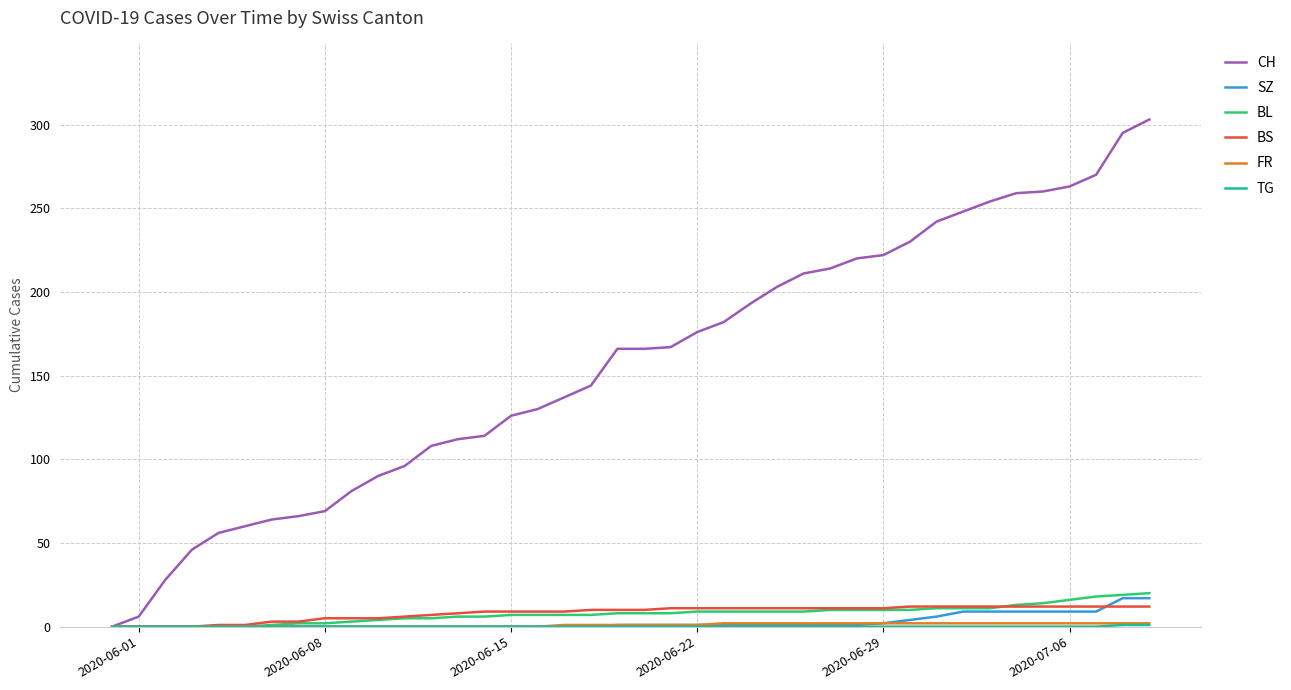

What is the greatest value displayed?

303